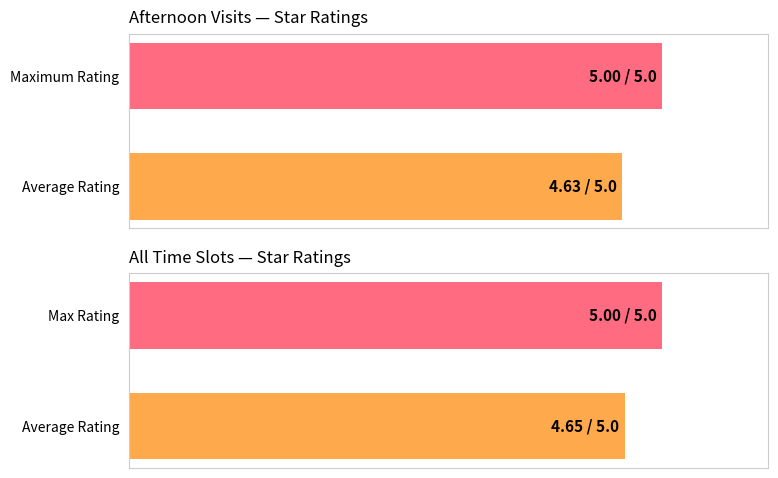

How many bars are there in each group?

2